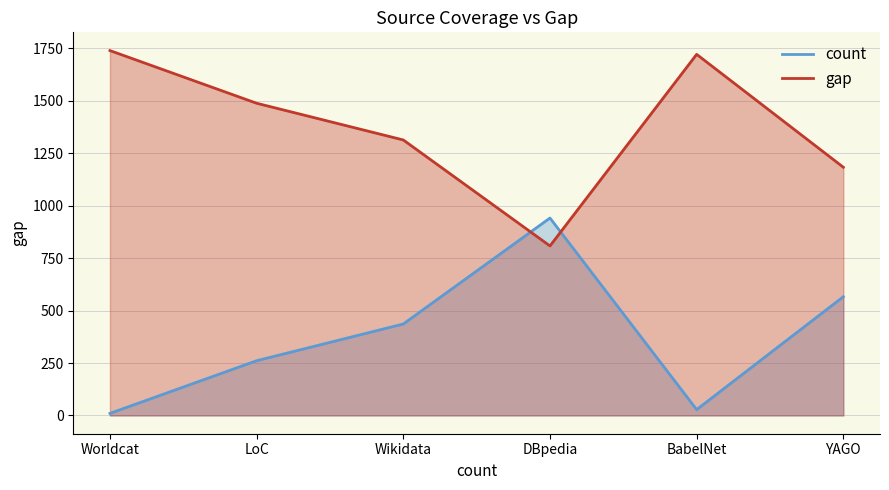

At DBpedia, list the series in order from smallest to largest.

gap, count